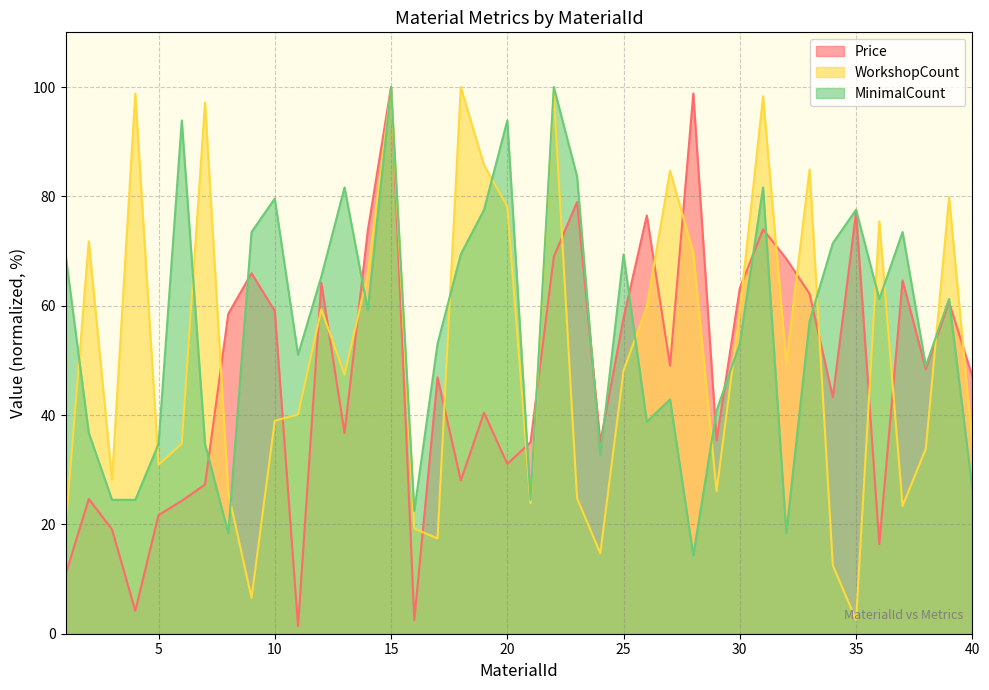

Count the number of data series in this chart.

3